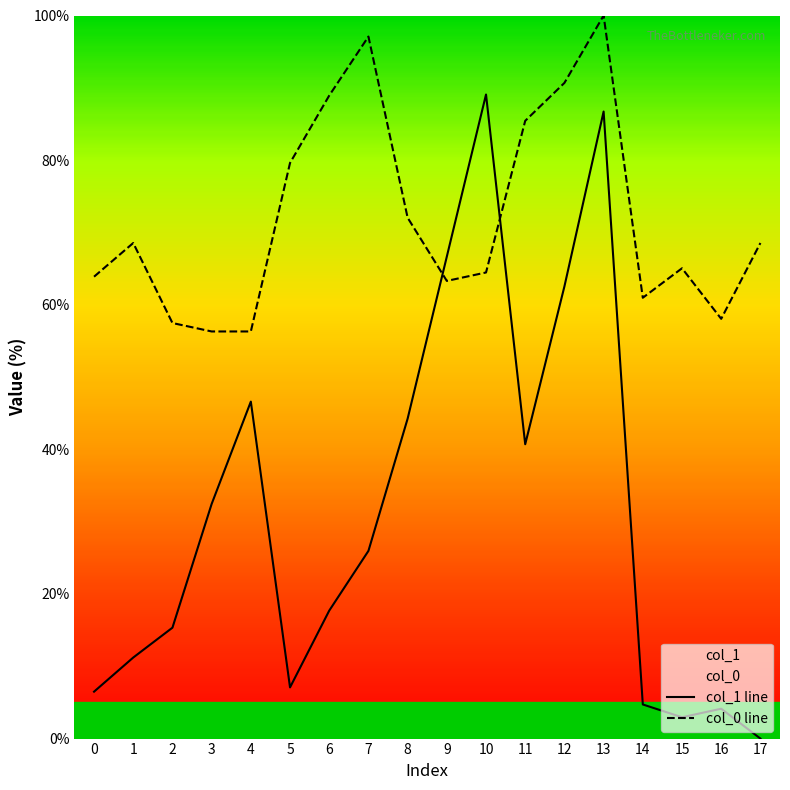

How many lines are shown in the chart?

2